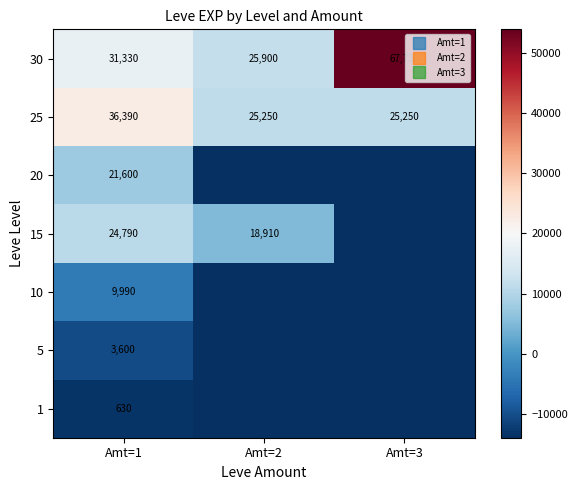

Is the value of 15 at Amt=3 greater than the value of 10 at Amt=3?

No